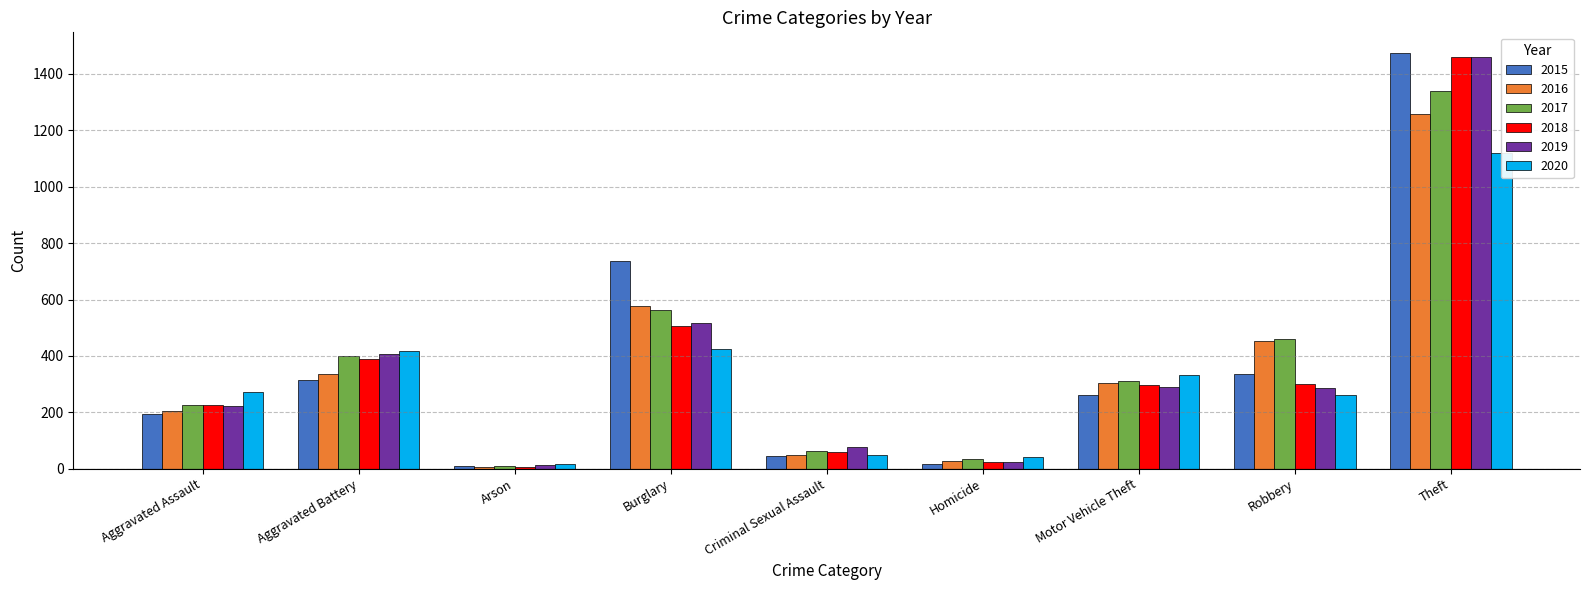

Are the bars horizontal?

No